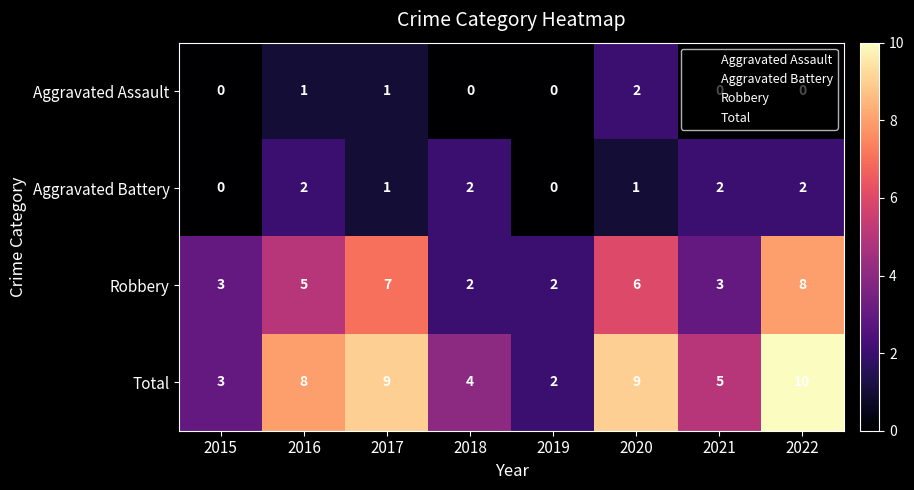

Count the number of data series in this chart.

4